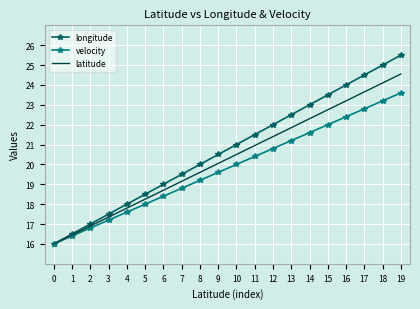

What is the average value of the velocity series?

19.8